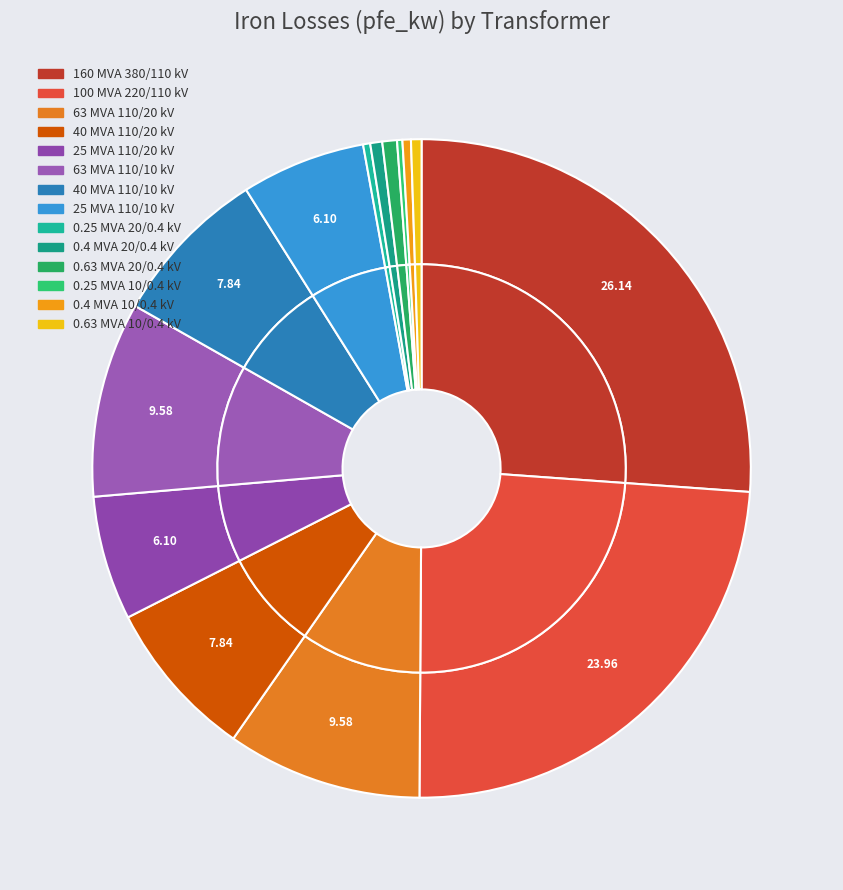

Is there a majority slice in this chart?

No